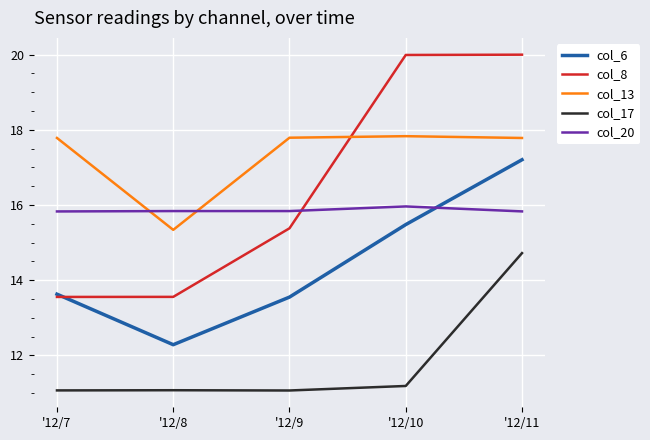

Is it true that col_8 equals 7.1 at '12/10?

False